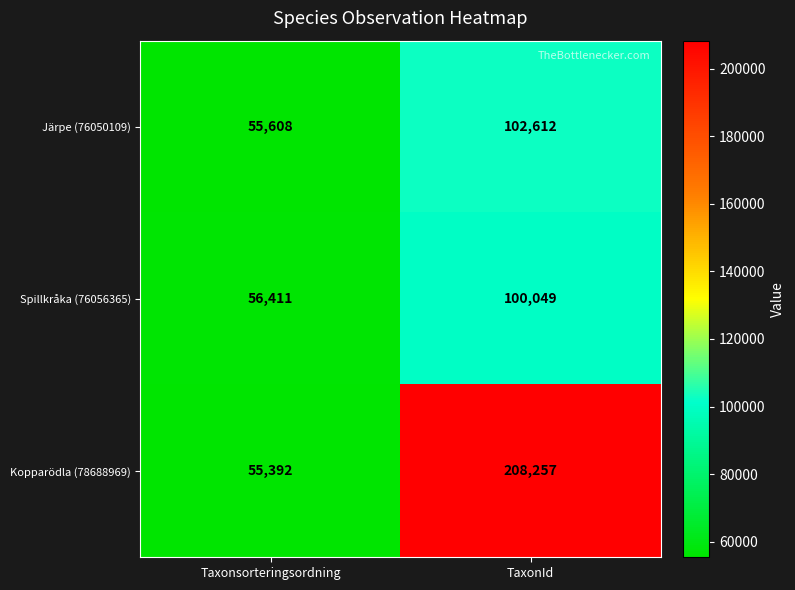

What is the minimum value shown in the chart?

55392